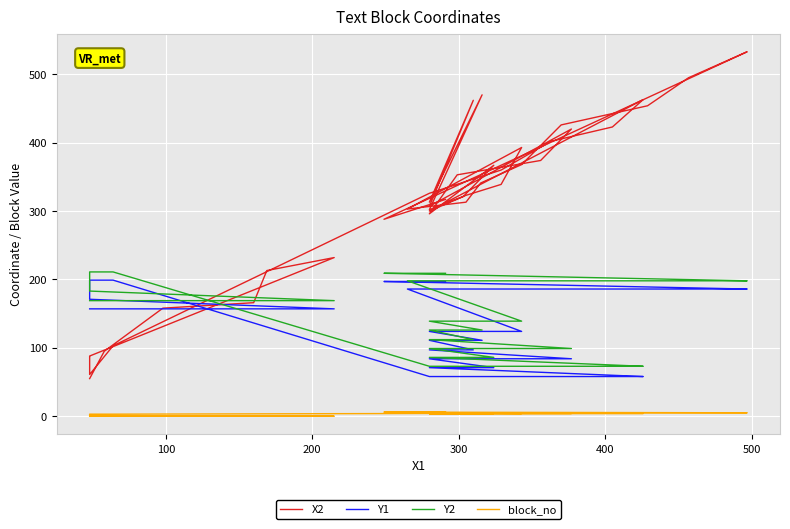

How many times do Y2 and X2 cross each other?

3